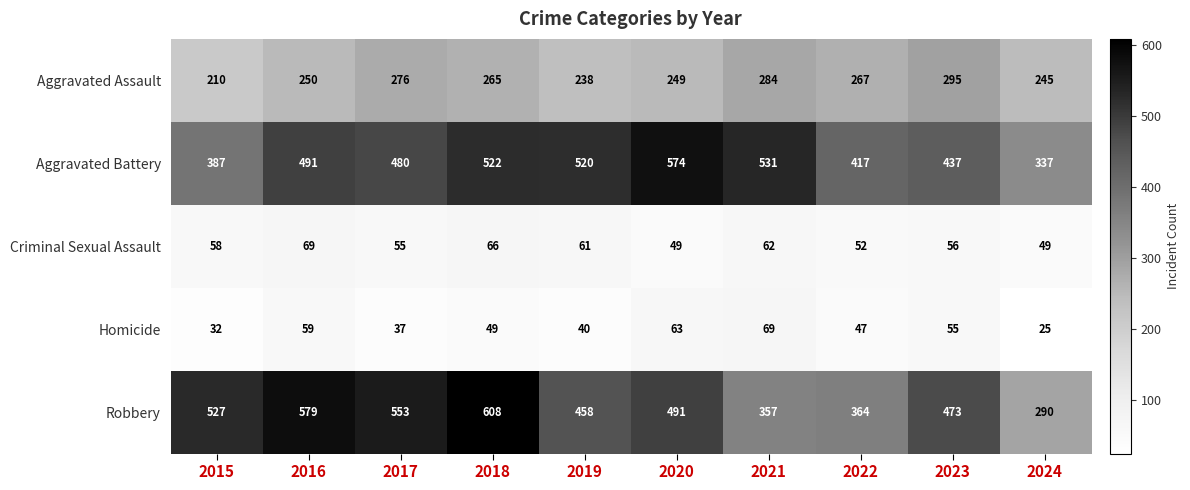

At which category is the sum across all series the highest?

2018